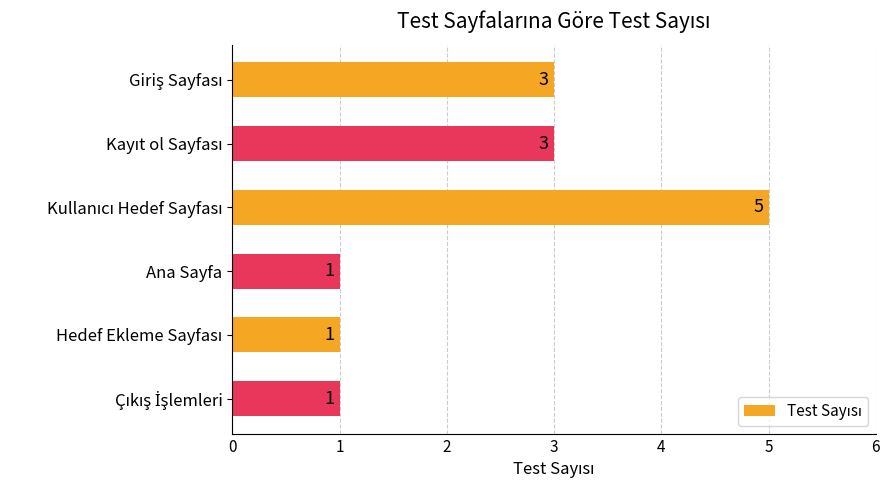

The value at Ana Sayfa is 1. True or false?

True